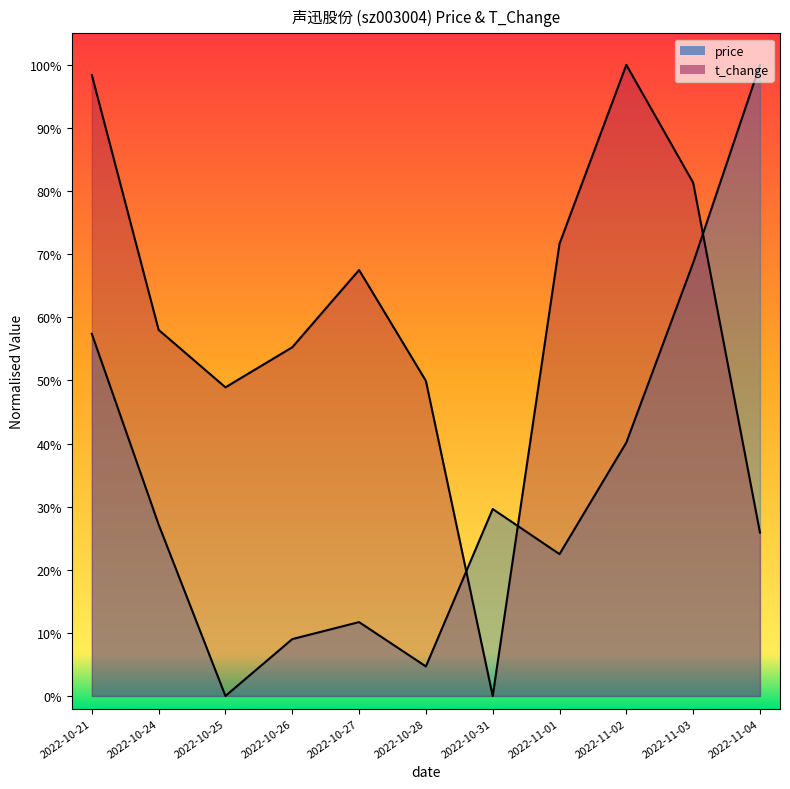

Which series has the largest total across all categories?

t_change